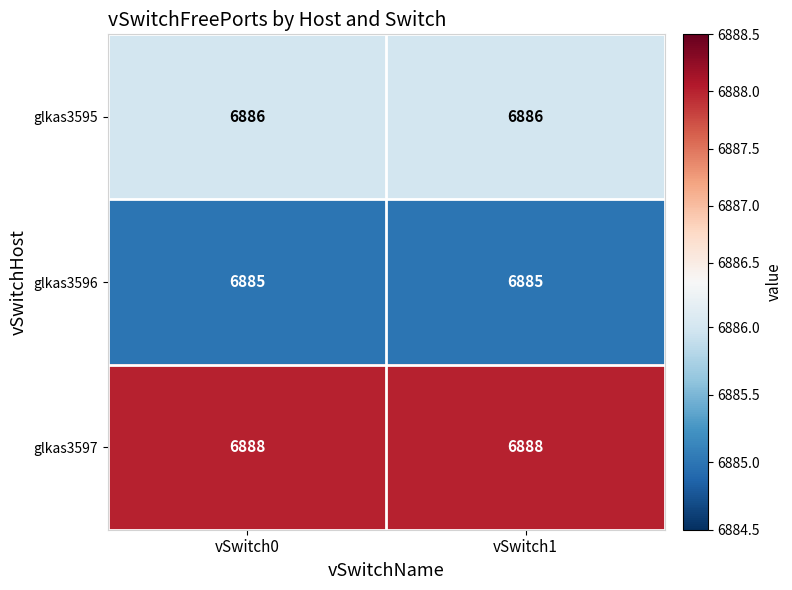

What is the minimum value shown in the chart?

6885